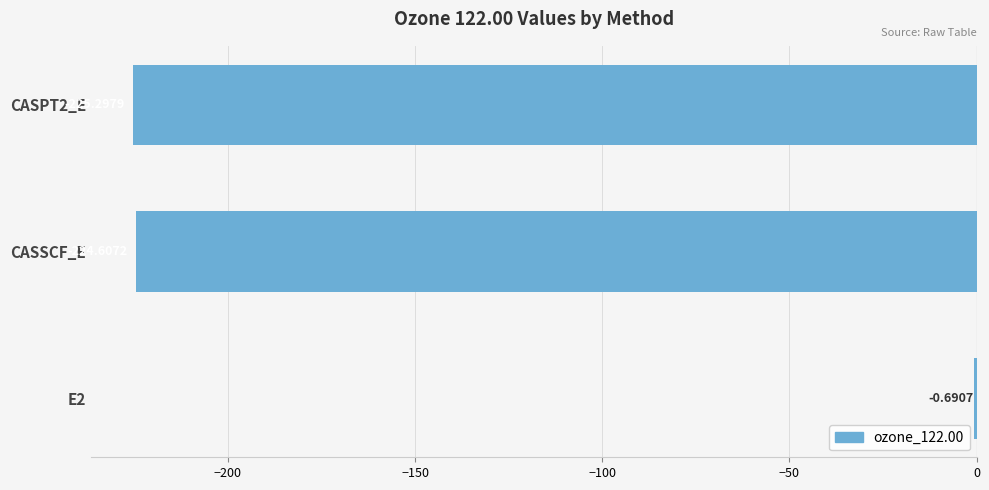

What is the sum of all values?

-450.6